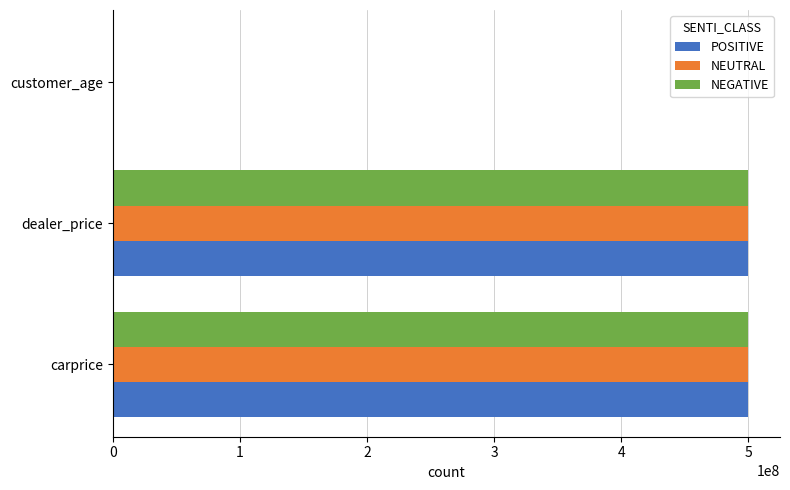

What is the sum of all NEUTRAL values?

1000000025